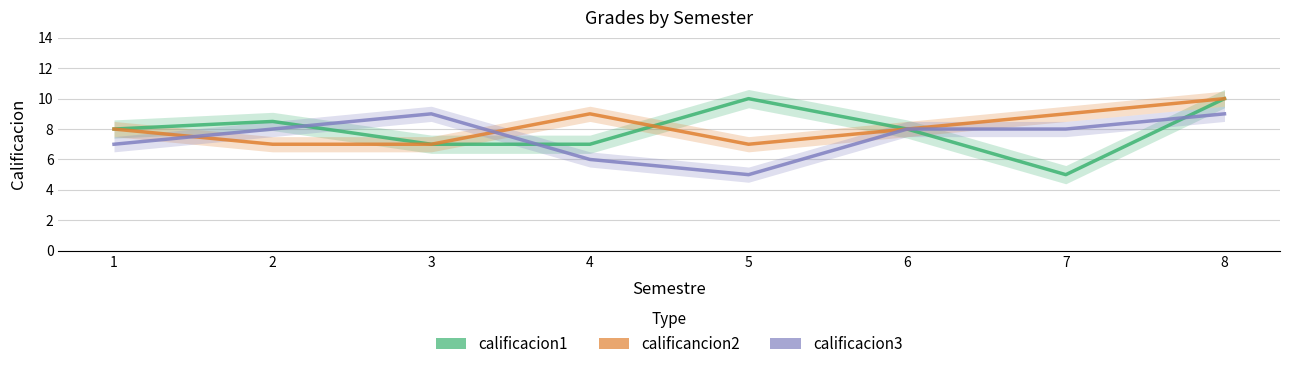

What value does the calificacion1 series have at 2?

8.5